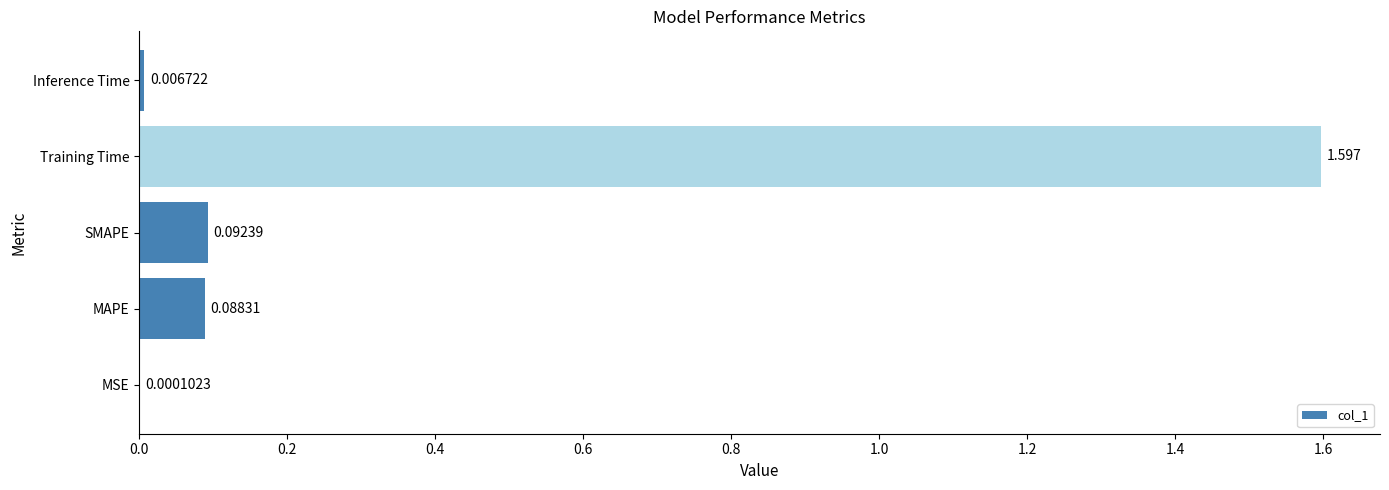

At which category does the chart reach its peak across all series?

Training Time